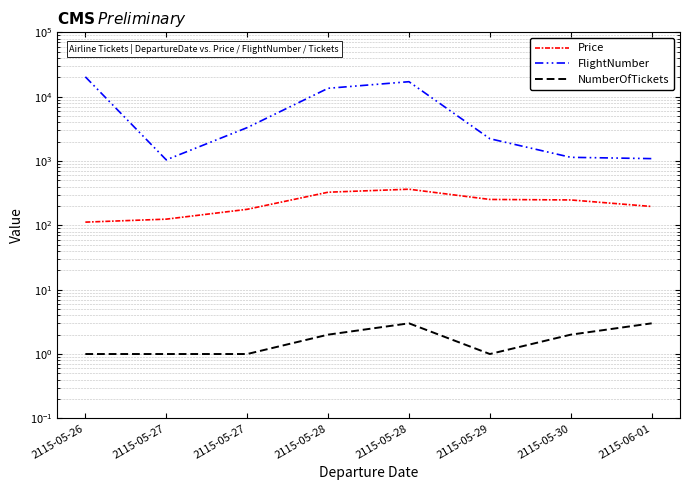

Reading left to right, list all the values displayed in this chart.

Price: 112.2	124.8	177.5	327.4	364.4	252.6	248.2	196.4
FlightNumber: 20331.0	1042.0	3302.0	13495.0	17087.0	2220.0	1141.0	1089.0
NumberOfTickets: 1.0	1.0	1.0	2.0	3.0	1.0	2.0	3.0